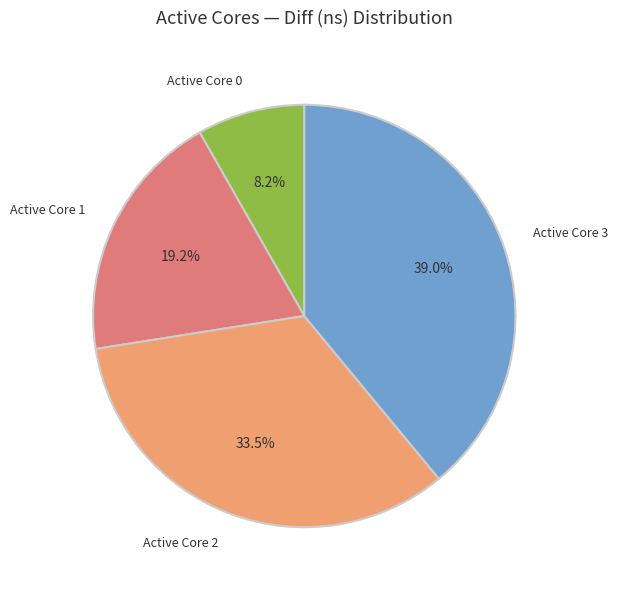

How much of the chart is everything except Active Core 0?

91.8%